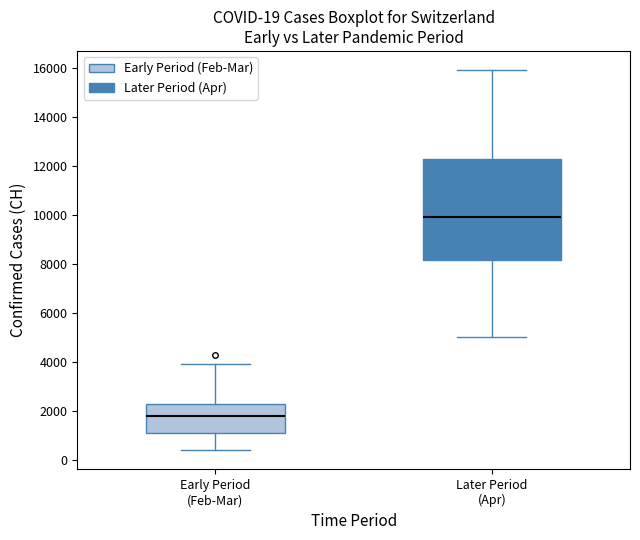

Which box's median line is the lowest?

Early Period (Feb-Mar)